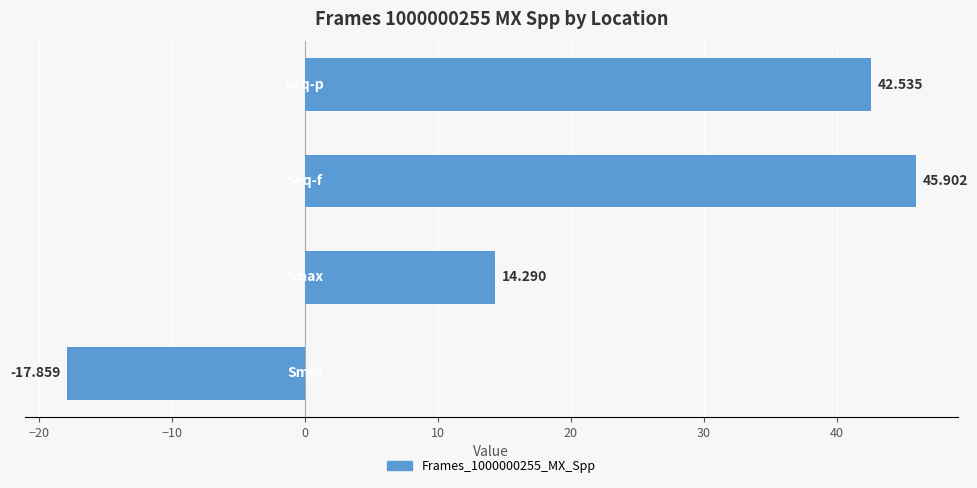

What is the smallest value displayed?

-17.9